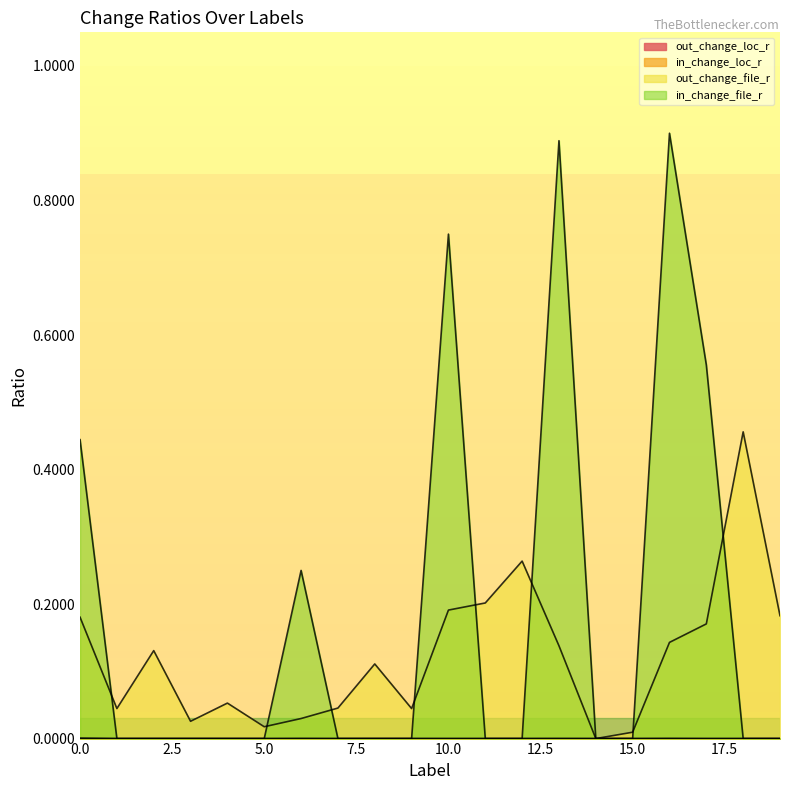

After their last crossing, which series has the higher values: out_change_file_r or in_change_file_r?

out_change_file_r